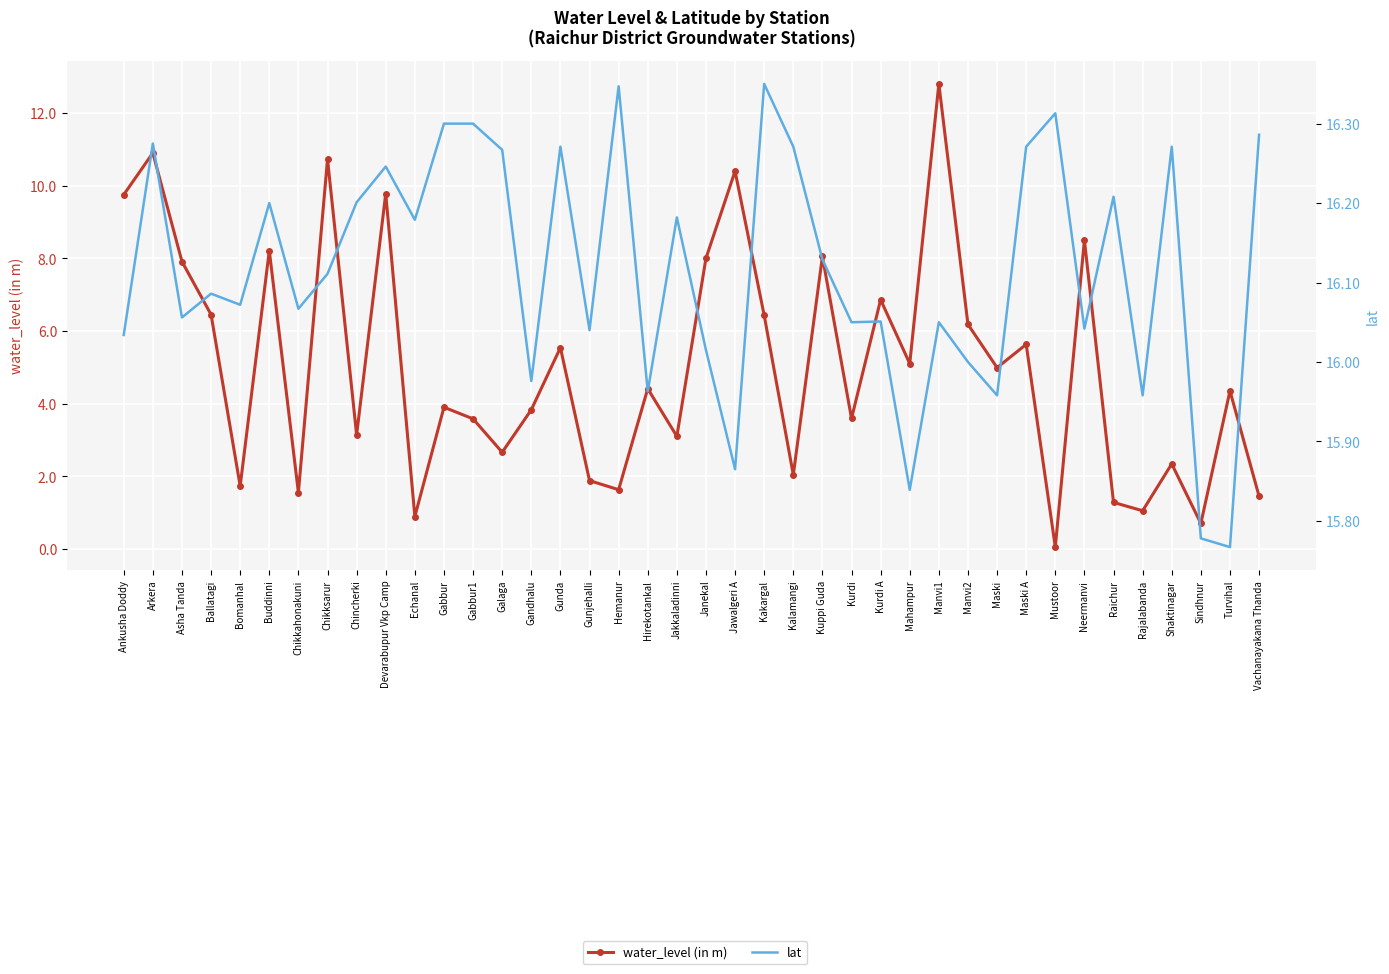

What is the value of the lat point at the 20th from the left?

16.2